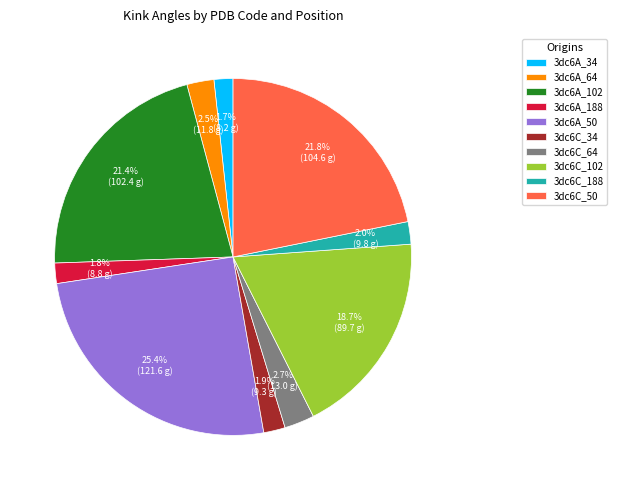

To the nearest percent, what is the combined percentage of 3dc6A_64 and 3dc6A_102?

24%